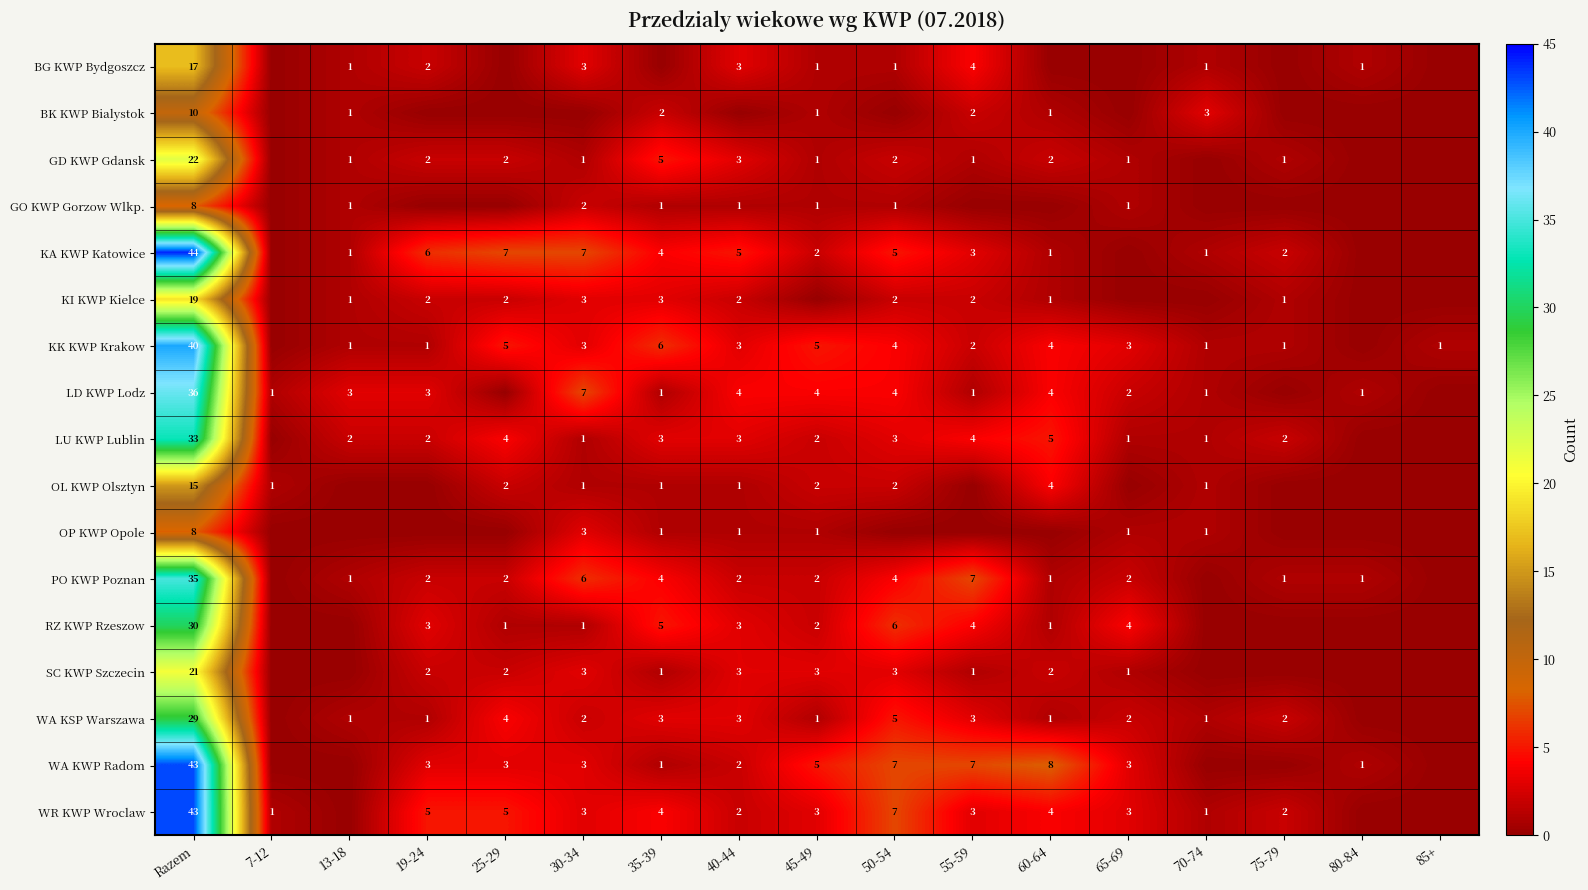

At how many categories does at least one series exceed 41?

1